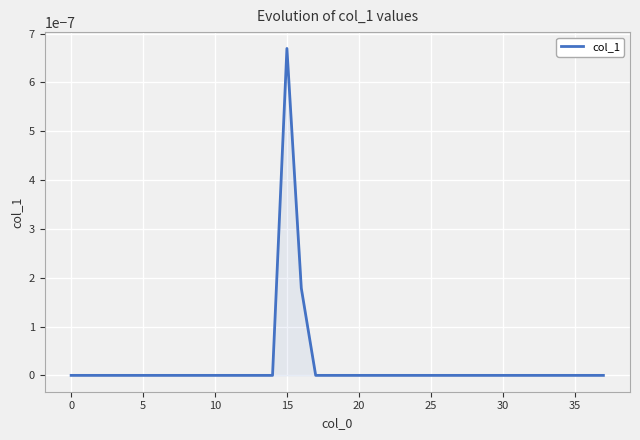

What is the label of the 20th point from the right?

18